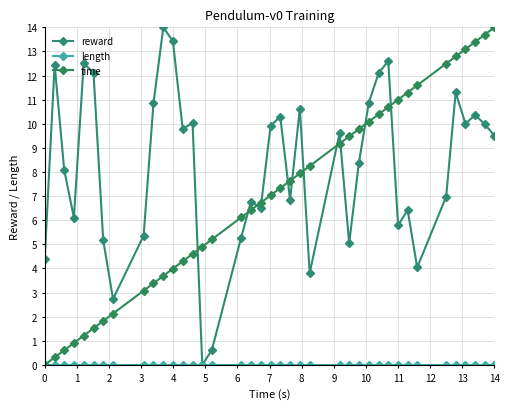

What is the maximum value shown in the chart?

14.0